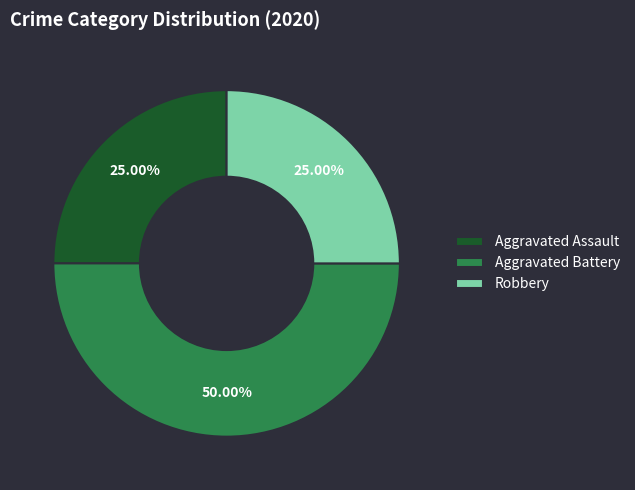

To the nearest percent, what is the difference between the largest and smallest slice percentages?

25%